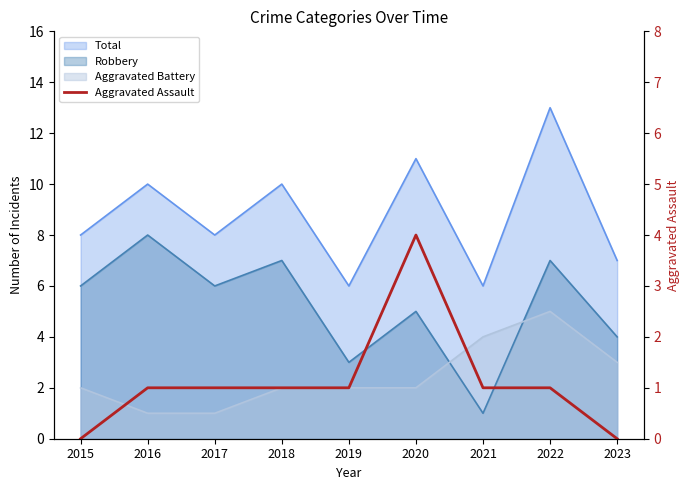

Reading left to right, list all the values displayed in this chart.

2015=0	2016=1	2017=1	2018=1	2019=1	2020=4	2021=1	2022=1	2023=0